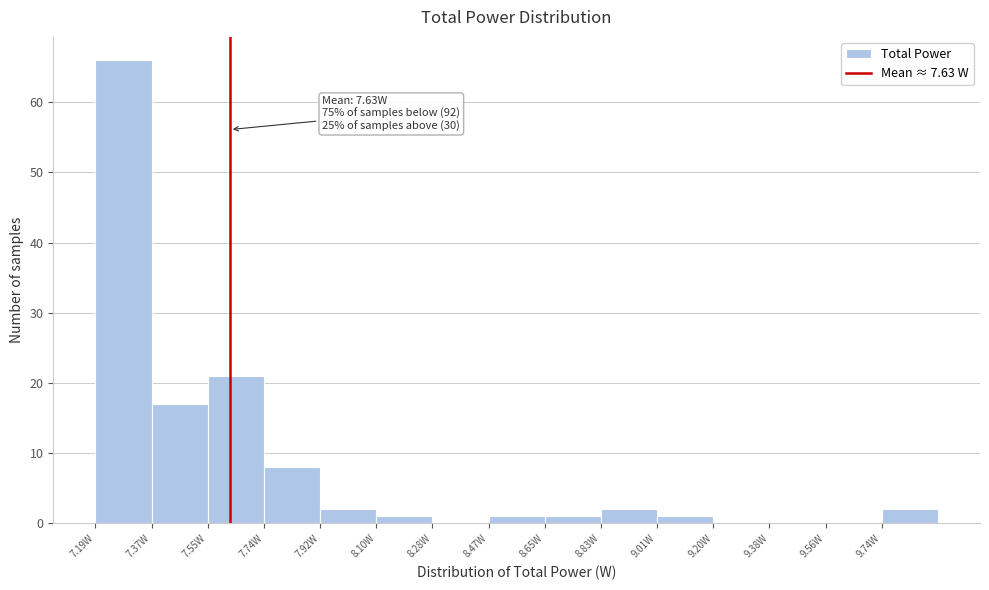

Over which range of the x-axis is the bar tallest?

7.18 to 7.38